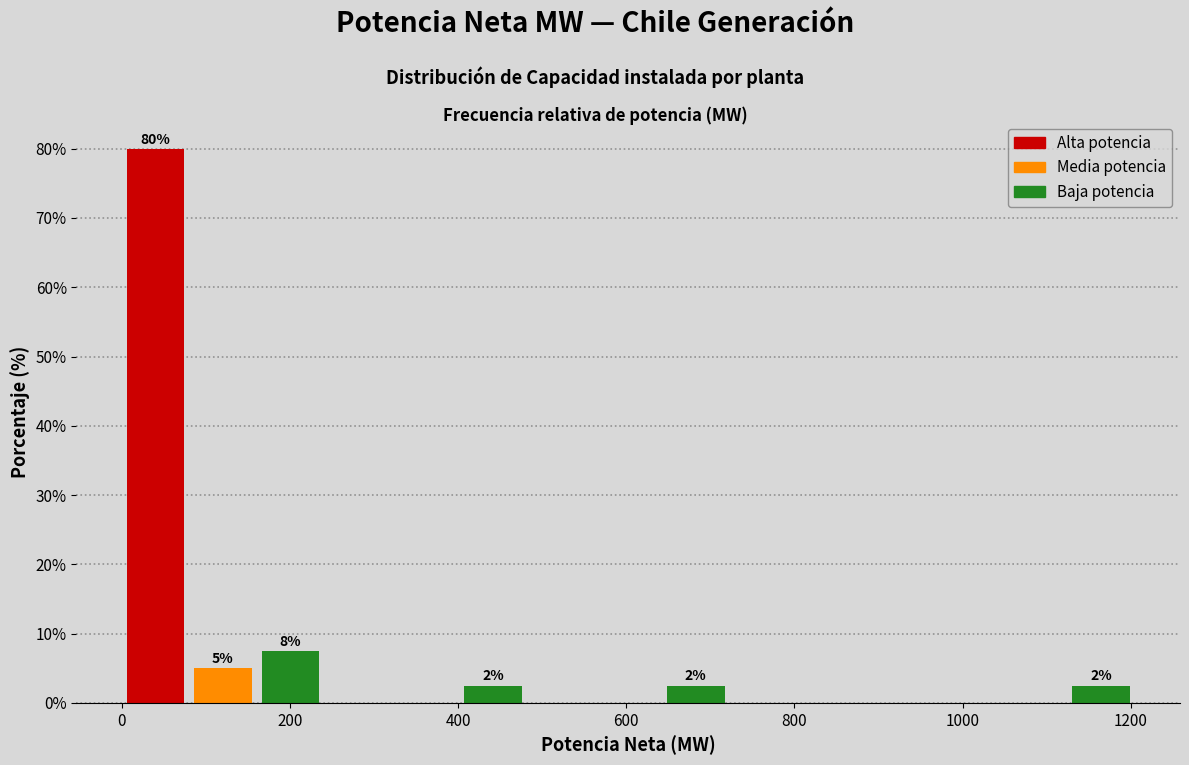

Over which range of the x-axis is the bar tallest?

0 to 80